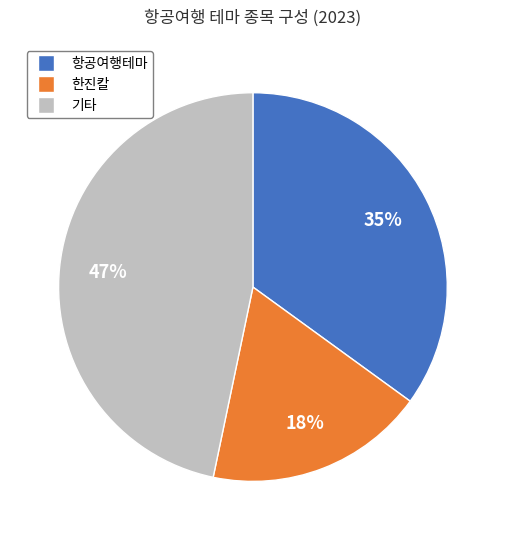

To the nearest percent, what is the average slice percentage?

33%